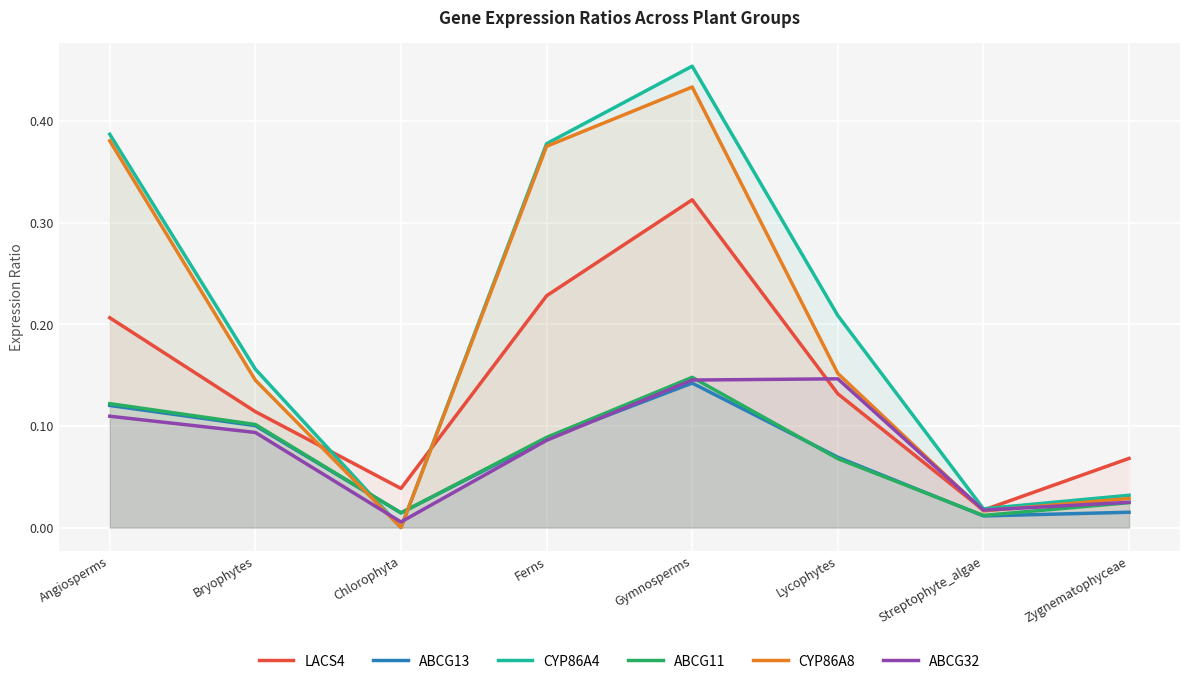

Is it true that ABCG32 equals 0.1 at Bryophytes?

False